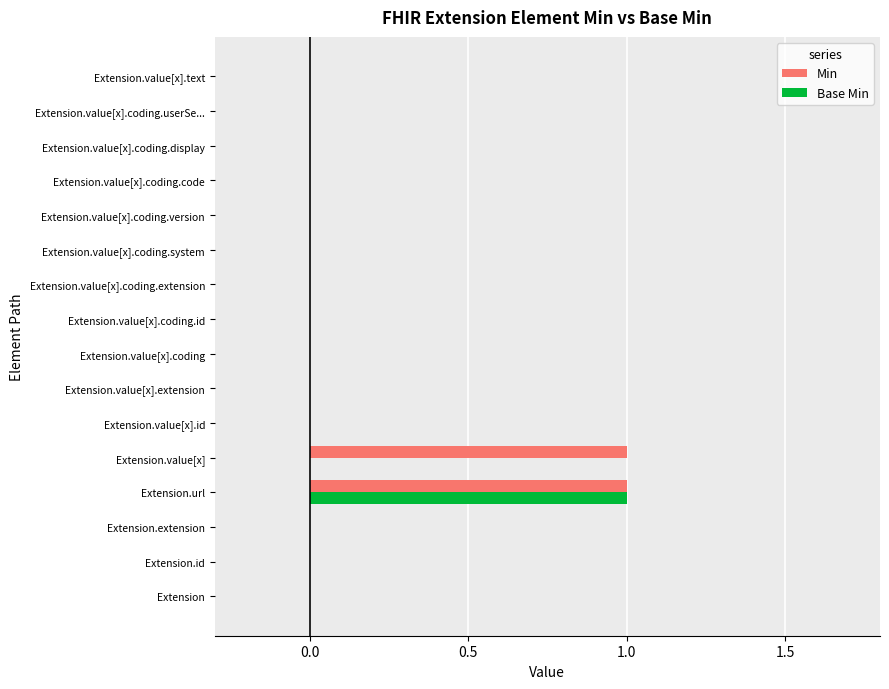

How many categories are shown in the chart?

16